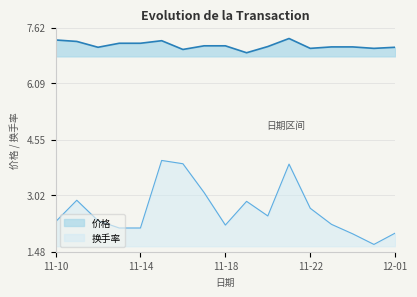

At which label does the data first exceed 2?

11-10